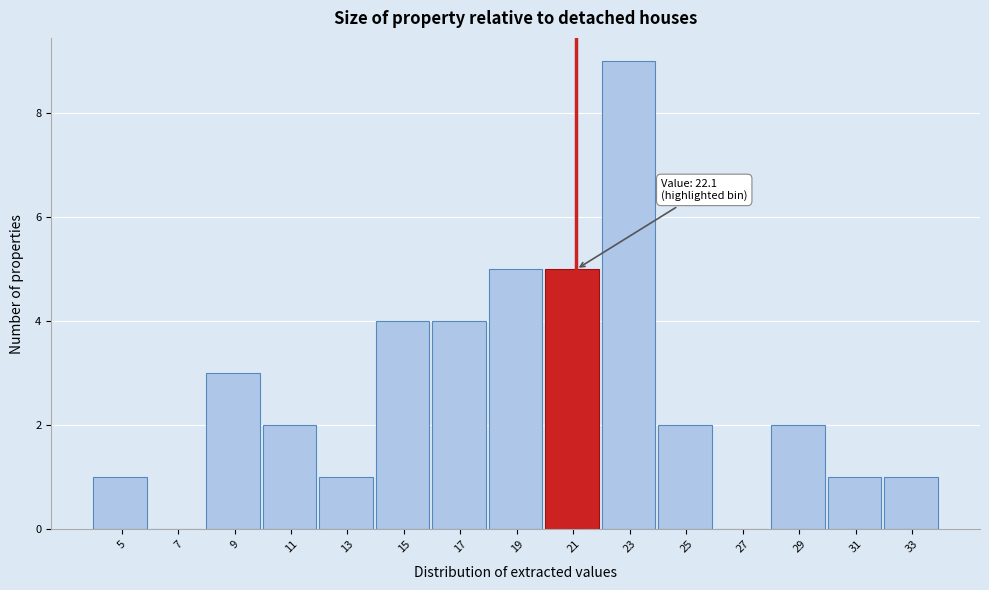

Reading left to right, transcribe all the data shown in this chart.

5=1	7=0	9=3	11=2	13=1	15=4	17=4	19=5	21=5	23=9	25=2	27=0	29=2	31=1	33=1